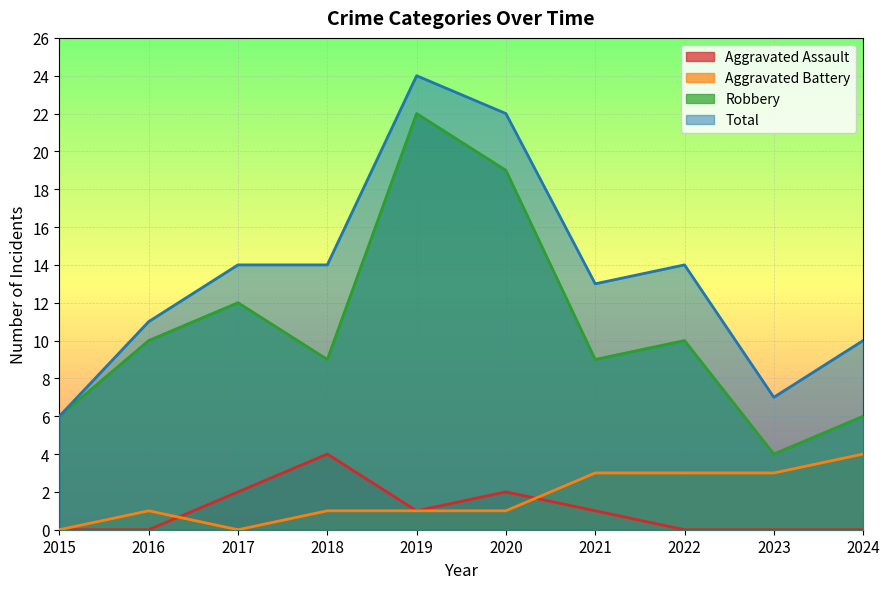

Which series has the largest total across all categories?

Total